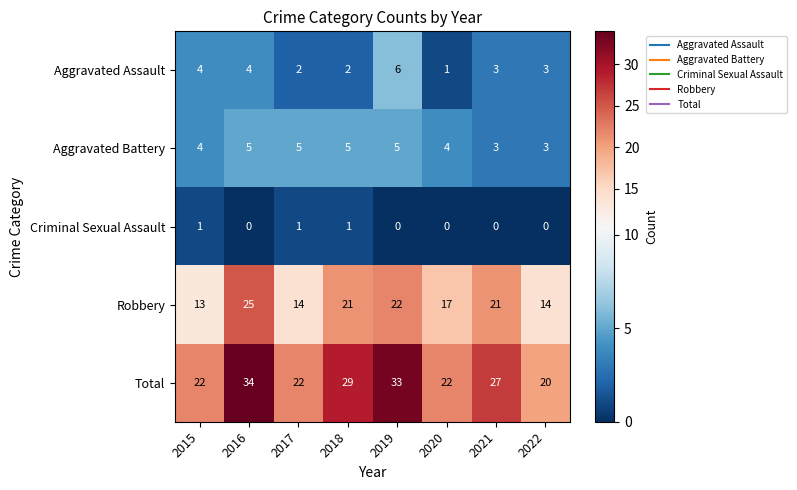

List the series in order of their peak value, highest first.

Total, Robbery, Aggravated Assault, Aggravated Battery, Criminal Sexual Assault